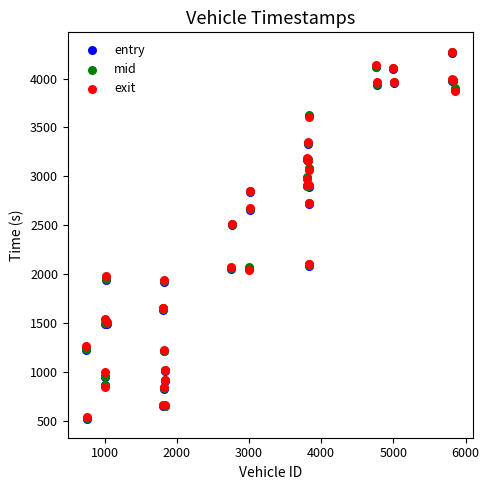

What are all the series names shown in the legend?

entry, mid, exit